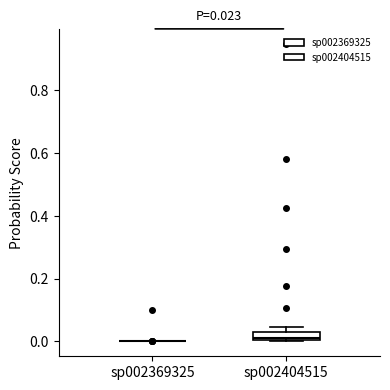

Which box is the tallest, from its lower edge to its upper edge?

sp002404515